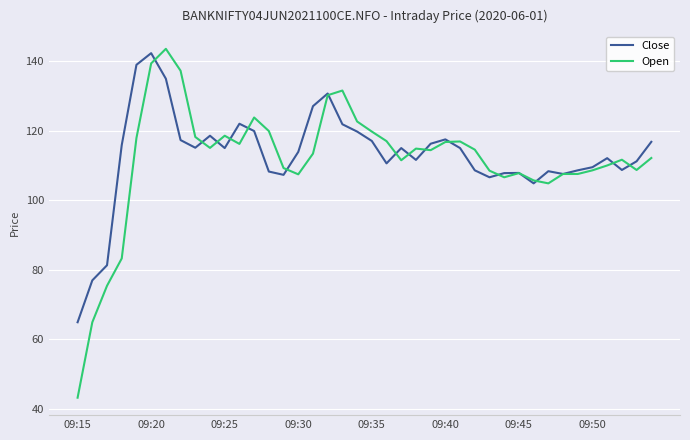

Which series has the widest spread of values?

Open